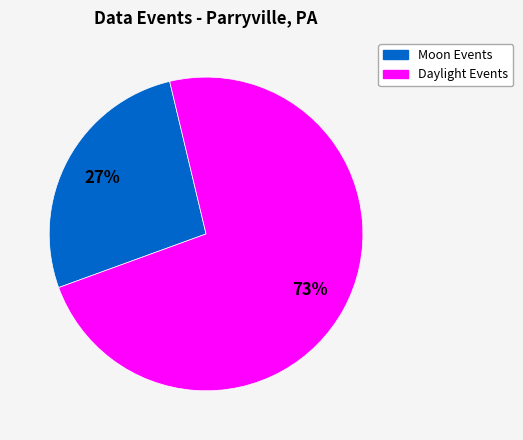

To the nearest percent, what is the difference between the largest and smallest slice percentages?

46%